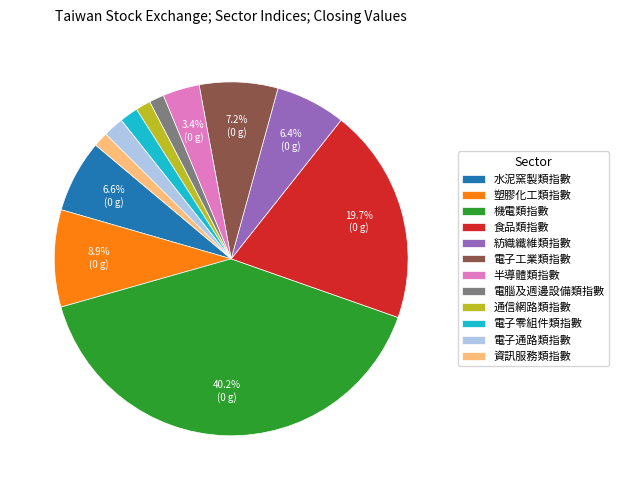

What percentage is the 電腦及週邊設備類指數 slice, to the nearest percent?

1%